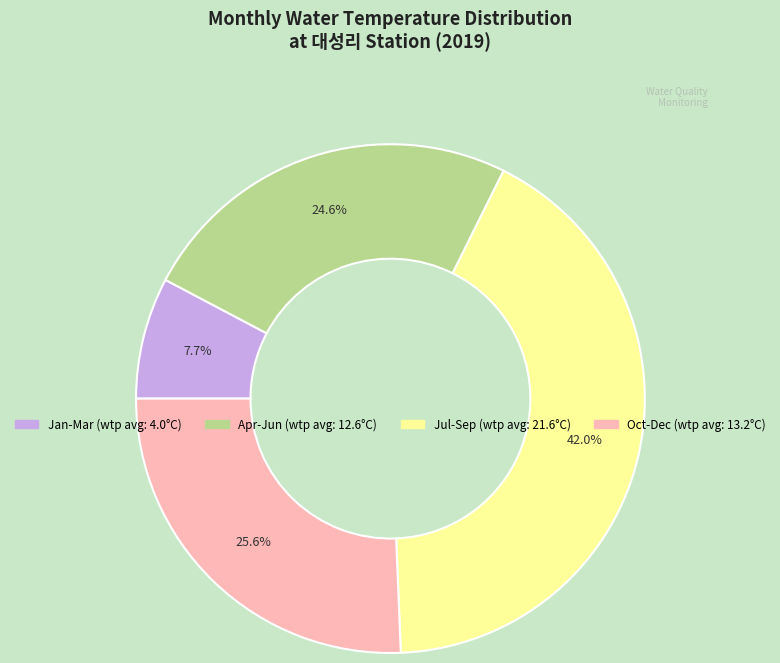

Is there a majority slice in this chart?

No